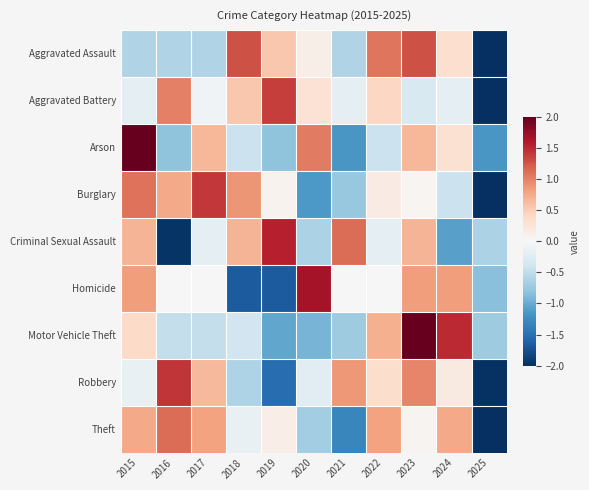

Reading left to right, list all the values displayed in this chart.

Aggravated Assault: 2015=-0.6	2016=-0.6	2017=-0.6	2018=1.3	2019=0.5	2020=0.1	2021=-0.6	2022=1.1	2023=1.3	2024=0.3	2025=-2.2
Aggravated Battery: 2015=-0.2	2016=1.0	2017=-0.1	2018=0.5	2019=1.4	2020=0.3	2021=-0.2	2022=0.4	2023=-0.3	2024=-0.2	2025=-2.7
Arson: 2015=2.1	2016=-0.8	2017=0.7	2018=-0.4	2019=-0.8	2020=1.0	2021=-1.2	2022=-0.4	2023=0.7	2024=0.3	2025=-1.2
Burglary: 2015=1.1	2016=0.8	2017=1.4	2018=0.9	2019=0.1	2020=-1.2	2021=-0.8	2022=0.2	2023=0.0	2024=-0.4	2025=-2.1
Criminal Sexual Assault: 2015=0.7	2016=-2.0	2017=-0.2	2018=0.7	2019=1.6	2020=-0.6	2021=1.1	2022=-0.2	2023=0.7	2024=-1.1	2025=-0.6
Homicide: 2015=0.8	2016=0.0	2017=0.0	2018=-1.7	2019=-1.7	2020=1.7	2021=0.0	2022=0.0	2023=0.8	2024=0.8	2025=-0.8
Motor Vehicle Theft: 2015=0.4	2016=-0.5	2017=-0.5	2018=-0.4	2019=-1.0	2020=-0.9	2021=-0.7	2022=0.7	2023=2.1	2024=1.5	2025=-0.7
Robbery: 2015=-0.2	2016=1.4	2017=0.6	2018=-0.6	2019=-1.5	2020=-0.2	2021=0.9	2022=0.4	2023=1.0	2024=0.2	2025=-2.0
Theft: 2015=0.8	2016=1.1	2017=0.8	2018=-0.1	2019=0.1	2020=-0.7	2021=-1.3	2022=0.8	2023=0.0	2024=0.8	2025=-2.3